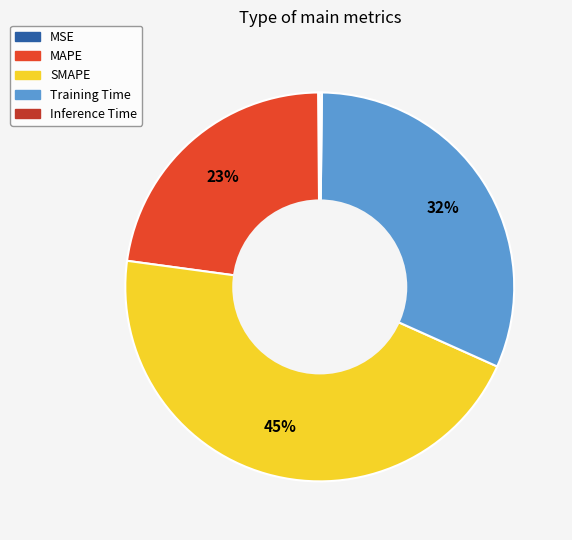

Is there a majority slice in this chart?

No